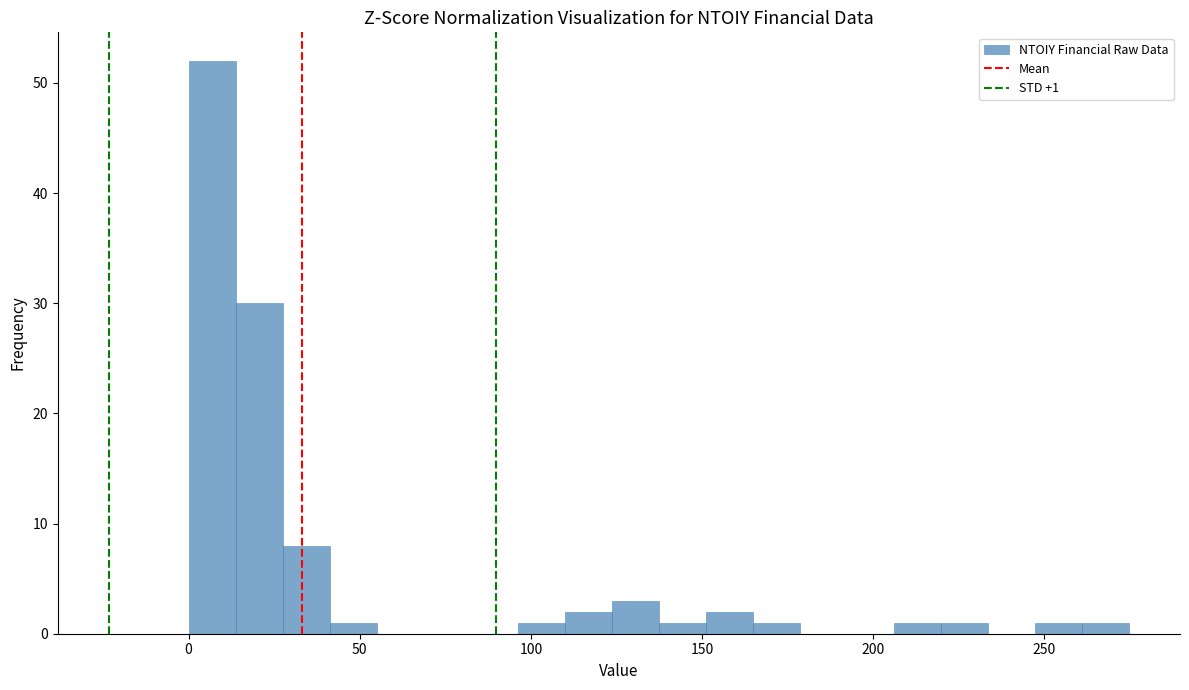

Around what value on the x-axis is the tallest bar? Give the approximate position of its centre, as read against the axis.

5